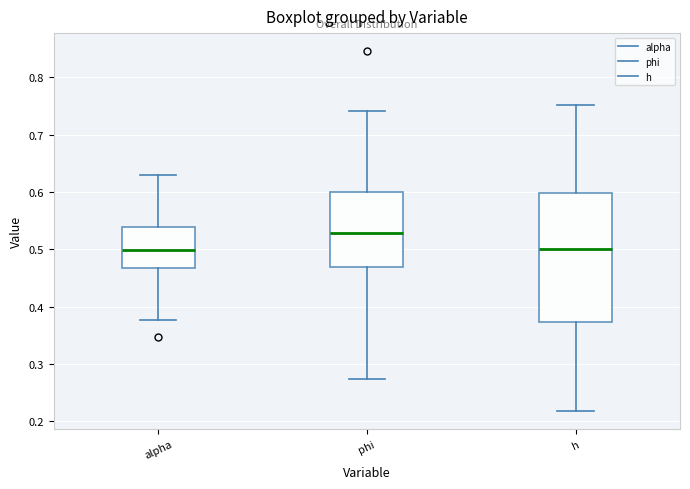

Reading left to right, read every box against the y-axis: the position of its median line, the range the box covers, and the ends of its whiskers. The values are not printed on the chart, so give them approximately, as read against the axis.

alpha: median 0.50, box 0.47 to 0.54, whiskers 0.38 to 0.63
phi: median 0.53, box 0.47 to 0.60, whiskers 0.27 to 0.74
h: median 0.50, box 0.37 to 0.60, whiskers 0.22 to 0.75